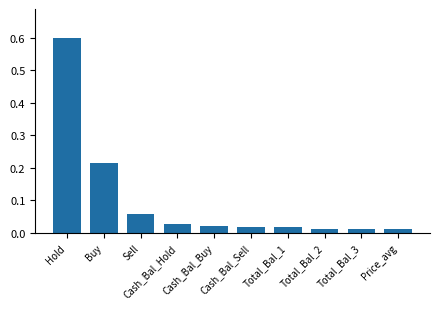

What is the difference between the maximum and minimum values?

0.6